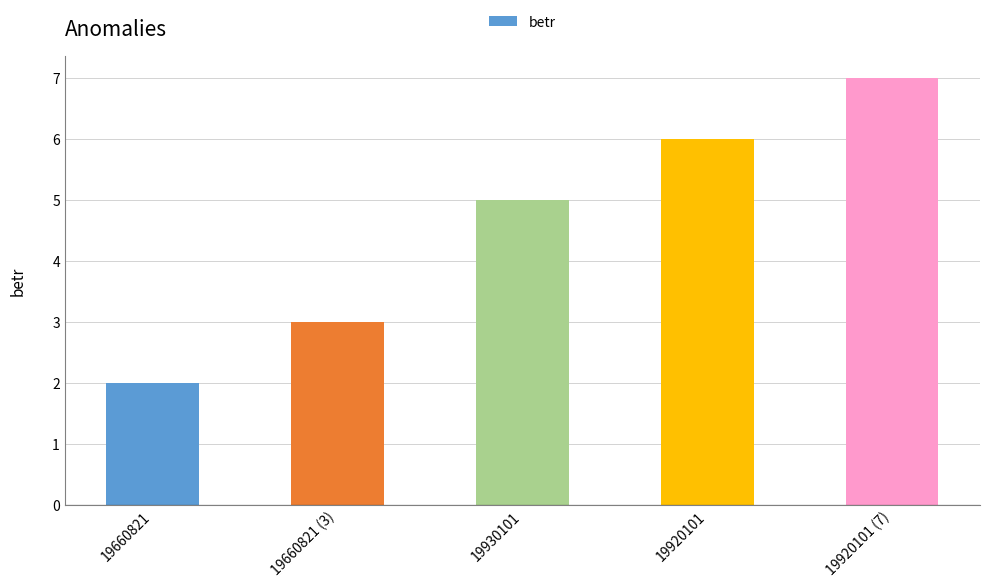

The chart shows a value of 11 at 19920101. True or false?

False